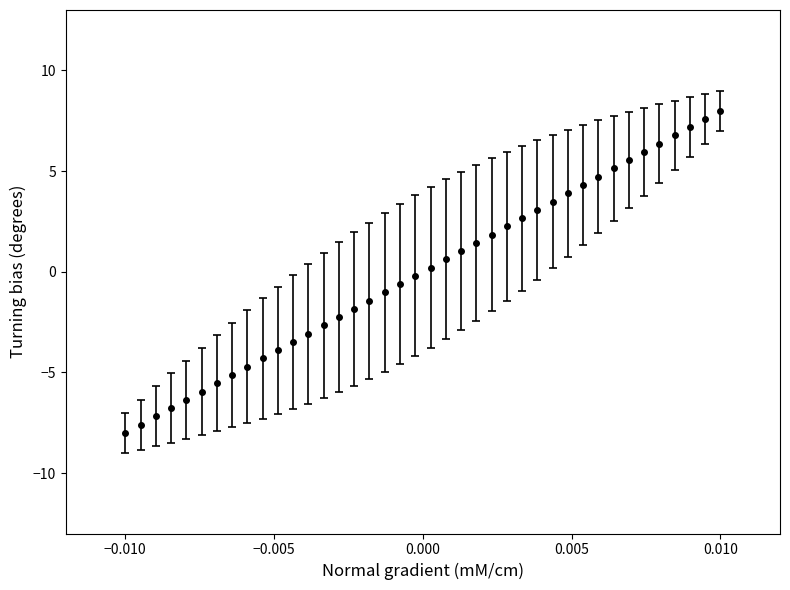

What is the difference between the maximum and minimum values?

16.0